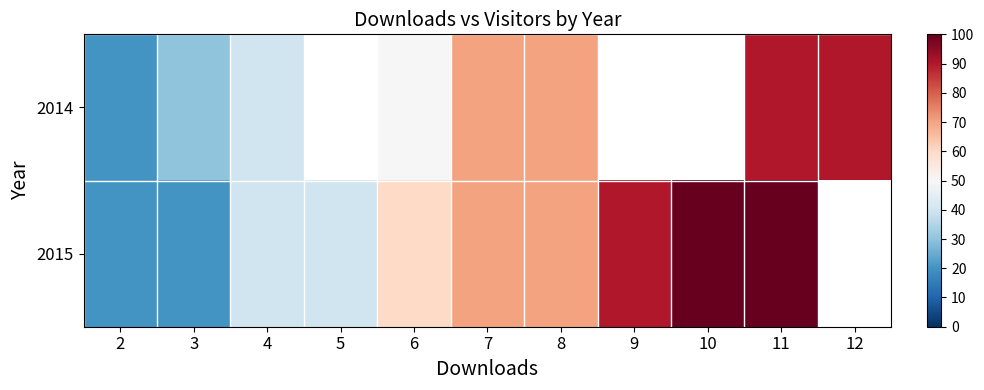

Which category has the highest value in the 2014 series?

11